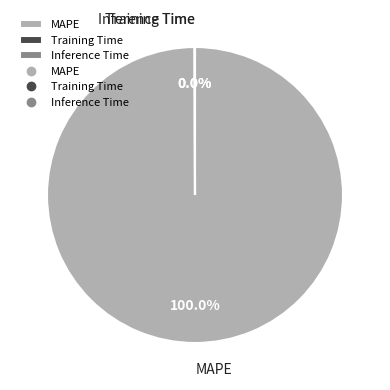

Is it true that MAPE is 86% of the pie?

False